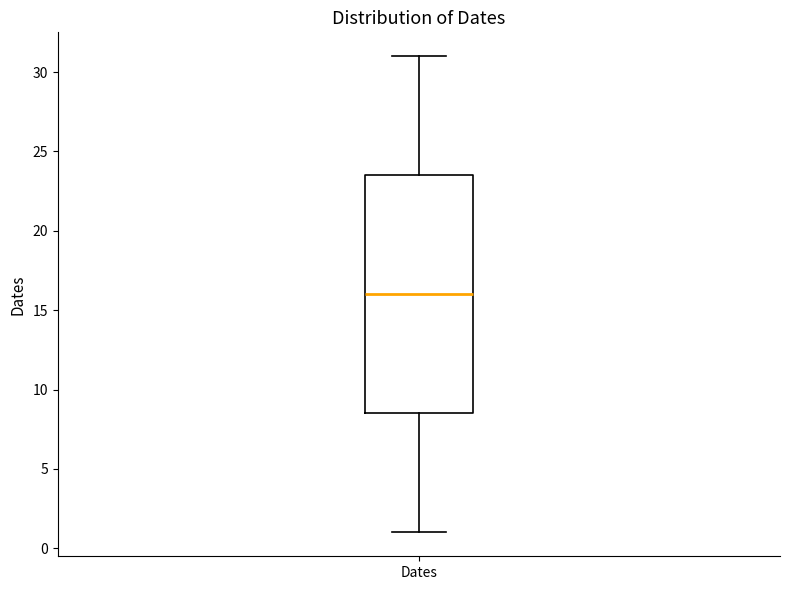

Transcribe this box plot: give where the median line is, the range the box spans, and where the two whiskers end, as read against the y-axis. The values are not printed on the chart, so give them approximately, as read against the axis.

median 16.0, box 8.5 to 23.5, whiskers 1.0 to 31.0